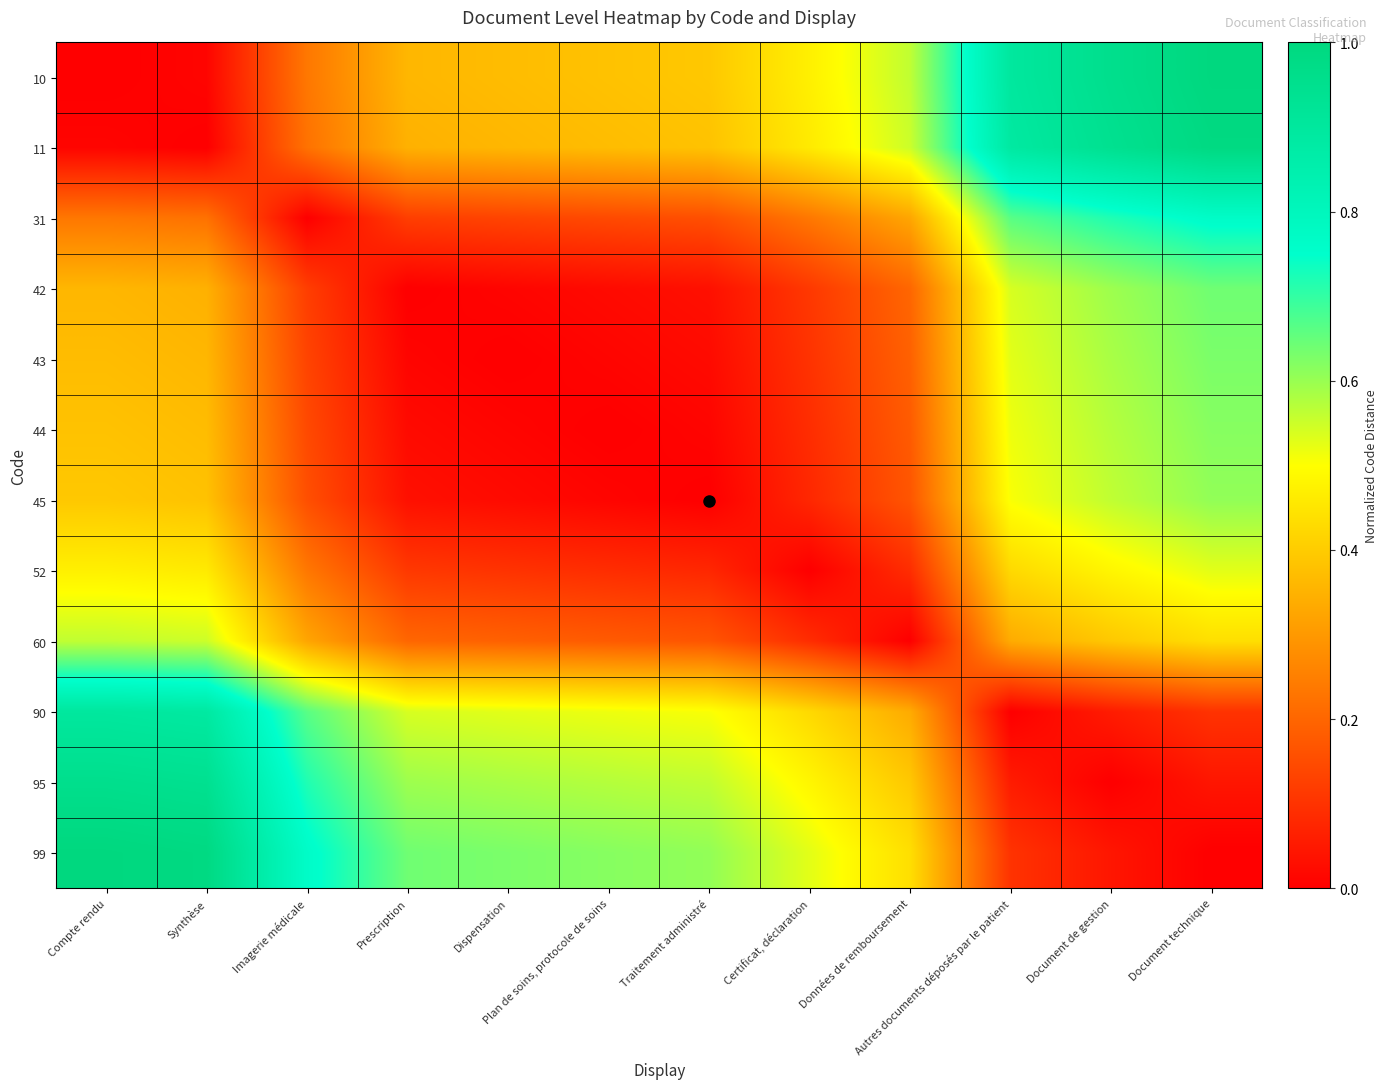

How many categories are shown in the chart?

12